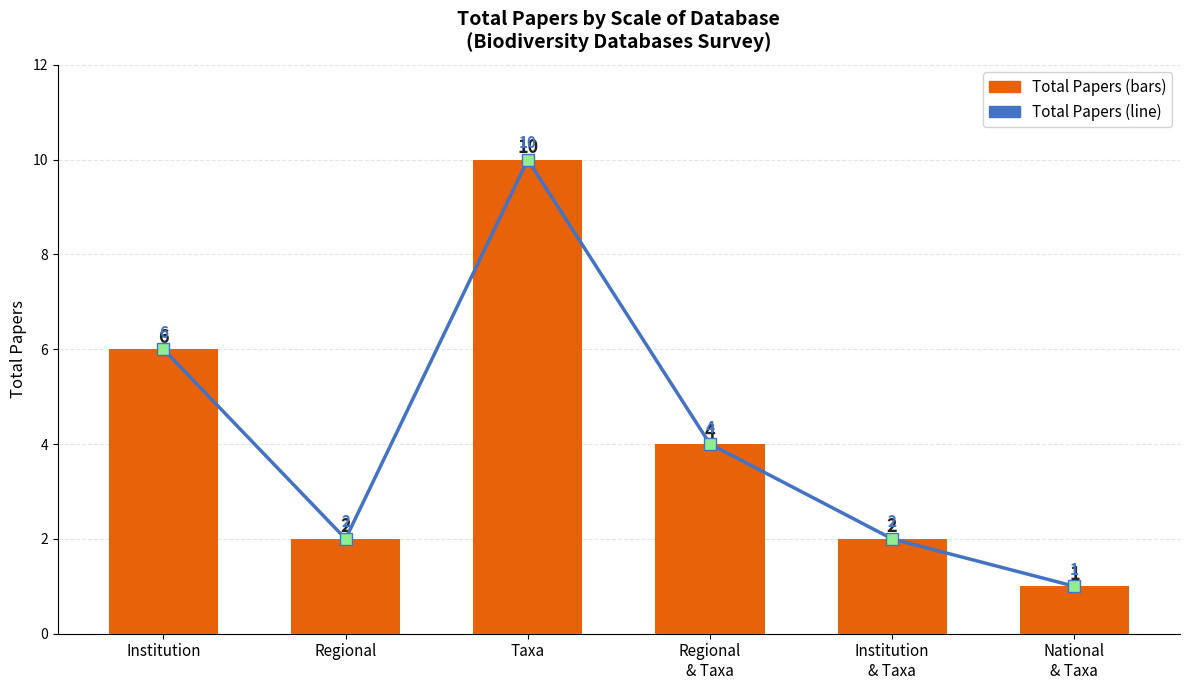

What is the label of the 1st bar from the right?

National
& Taxa